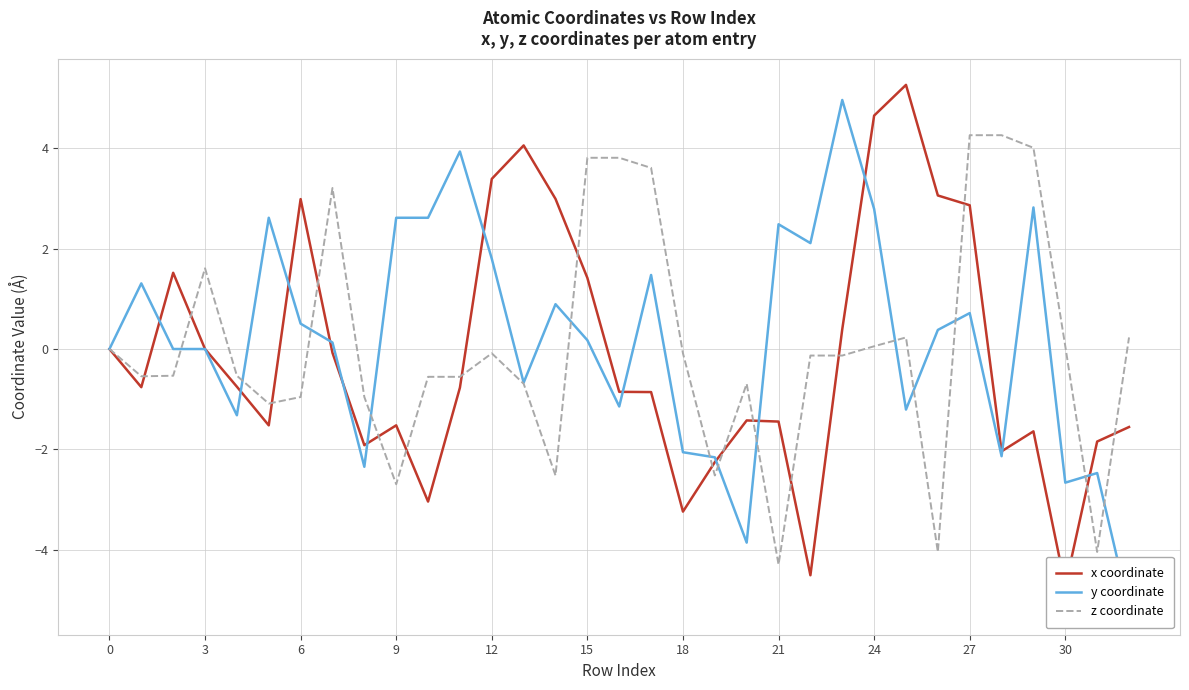

True or false: z coordinate has a value of 1.6 at 3.

True